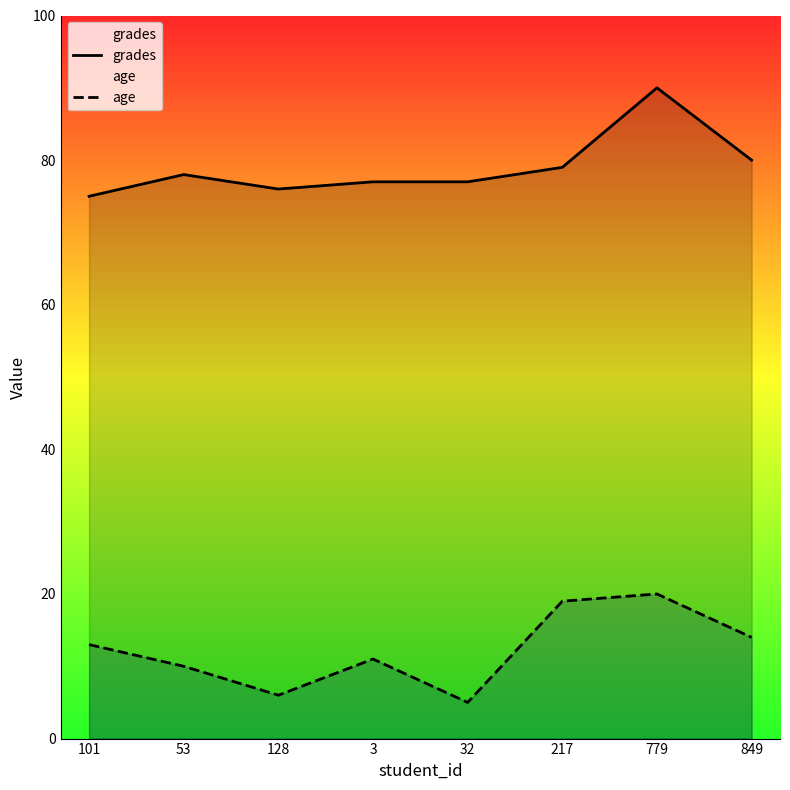

Rank the categories by age value from highest to lowest.

779, 217, 849, 101, 3, 53, 128, 32